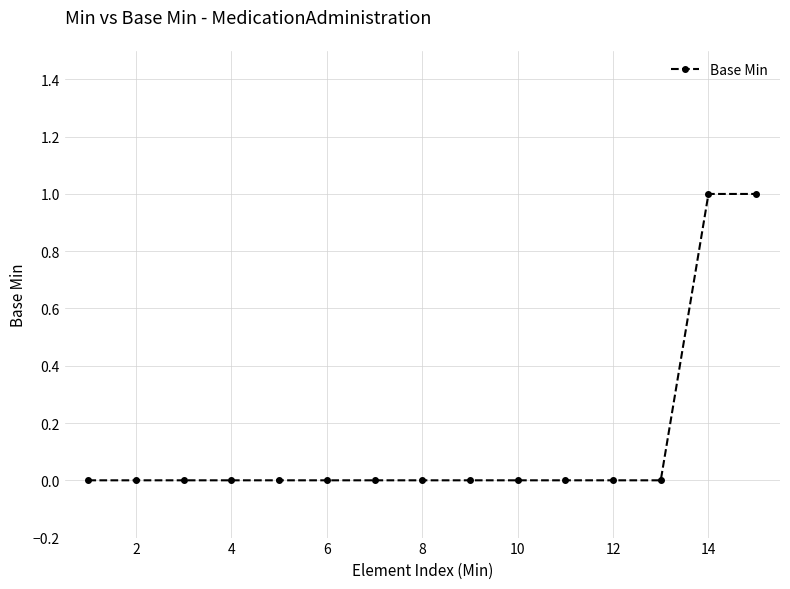

How many data points does each series have?

15